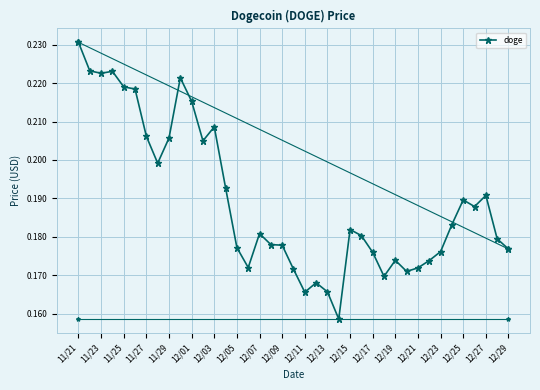

True or false: there are more than 2 points higher than both neighbors.

True